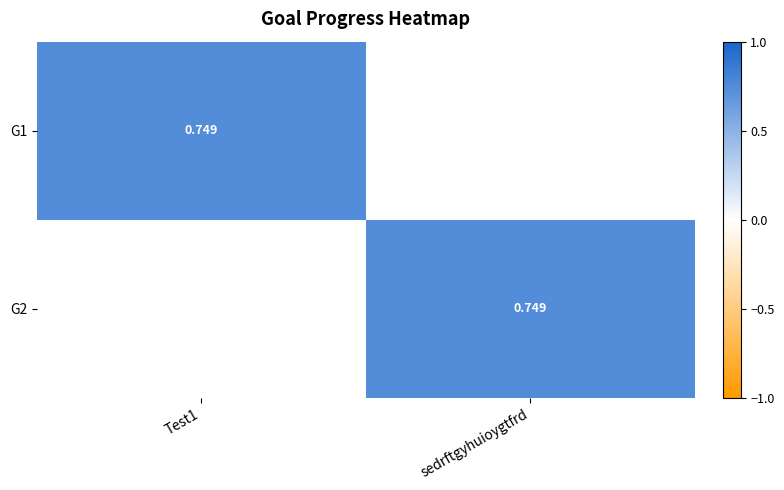

Which category has the highest value in the G1 series?

Test1